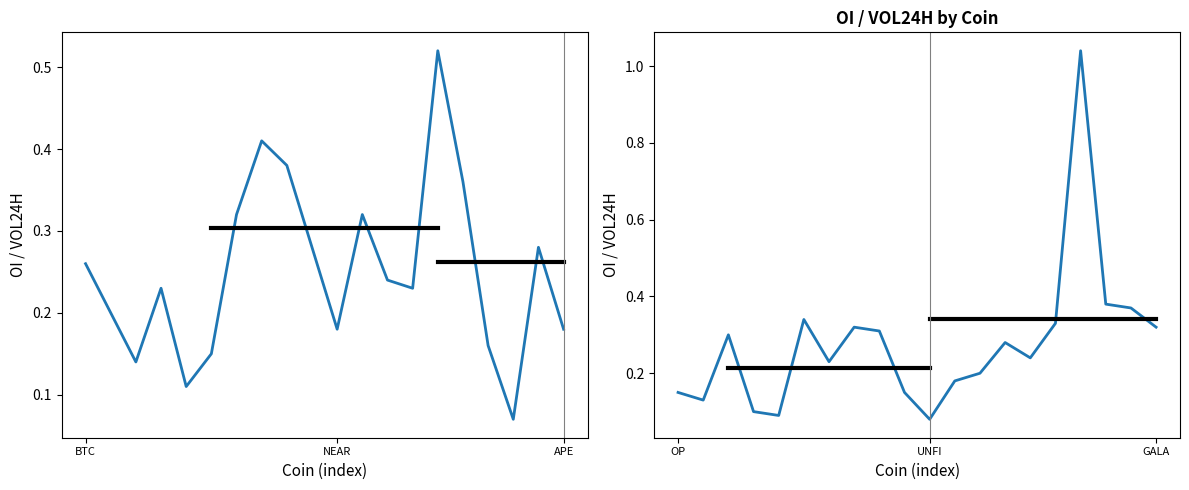

What is the difference between the second highest and second lowest values in the OI / VOL24H (first half) series?

0.3